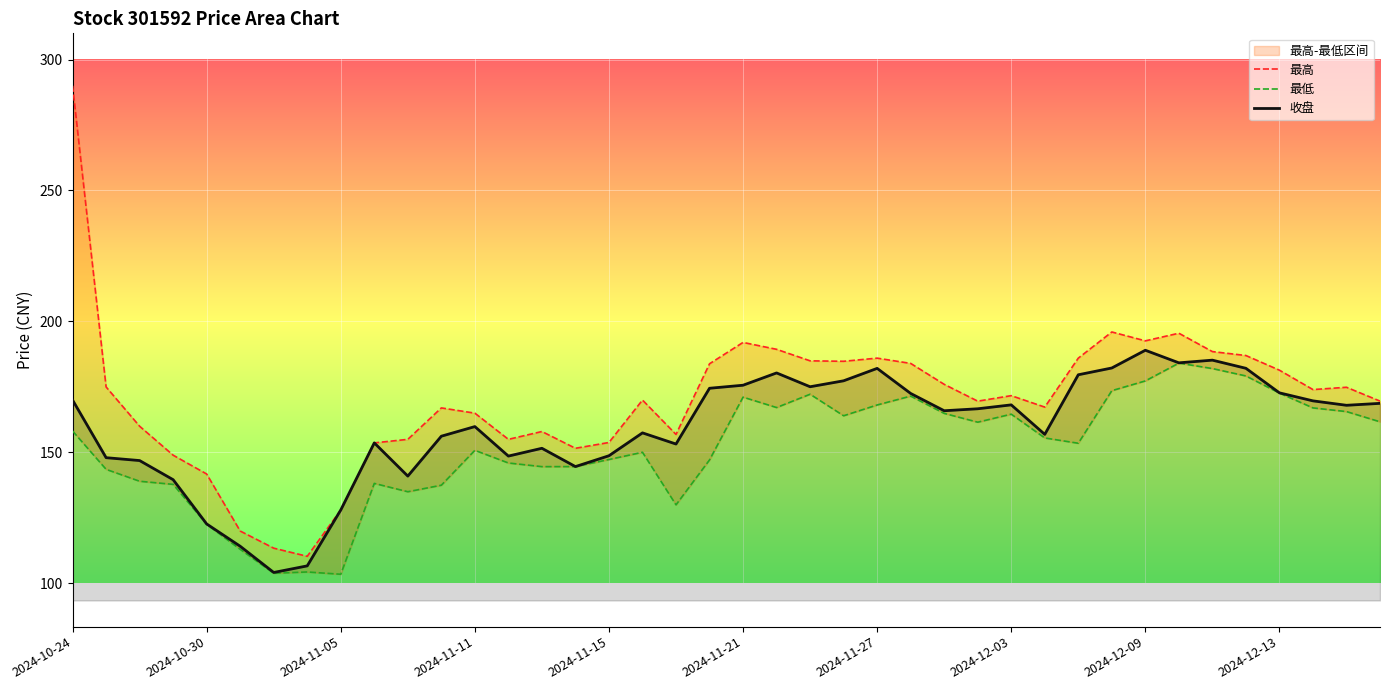

True or false: 收盘 and 最低 intersect in this chart.

False